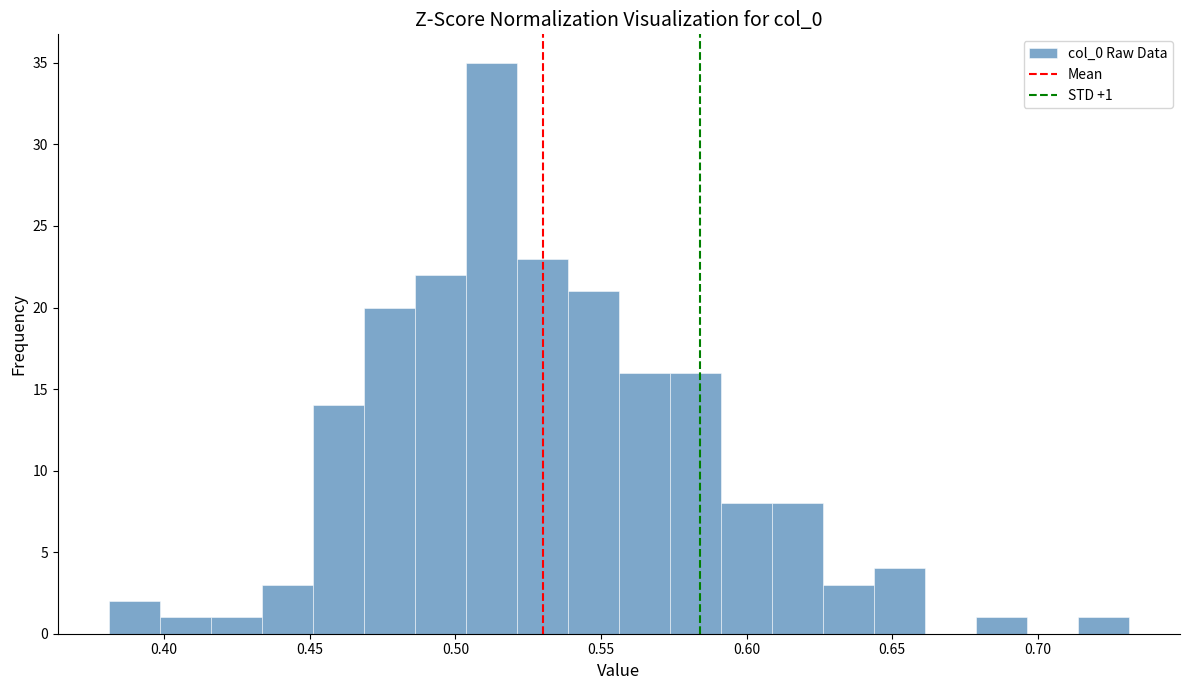

Read against the x-axis, roughly where is the centre of the tallest bar?

0.510